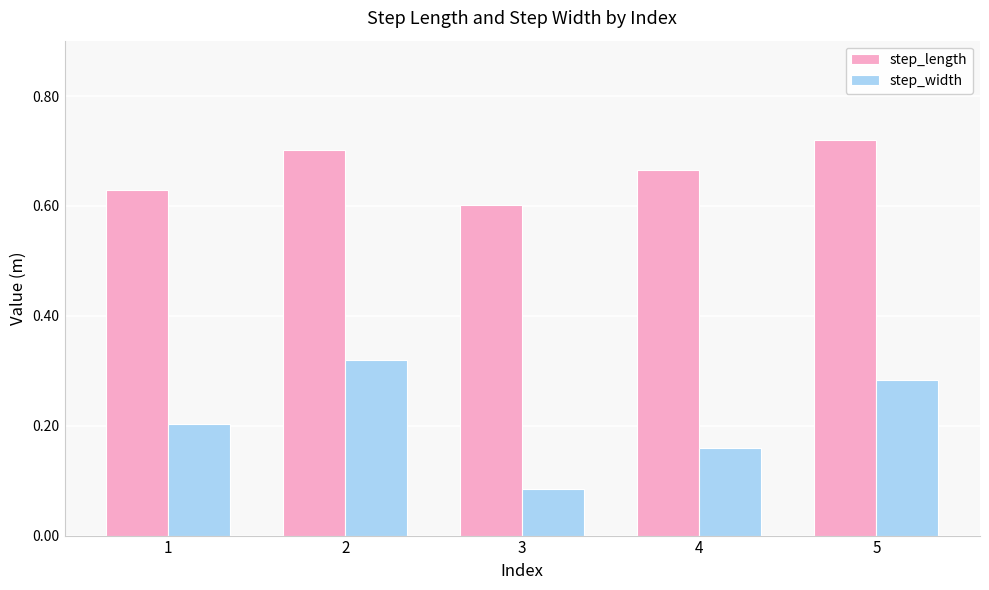

What is the sum of the step_length values at 4 and 2?

1.4